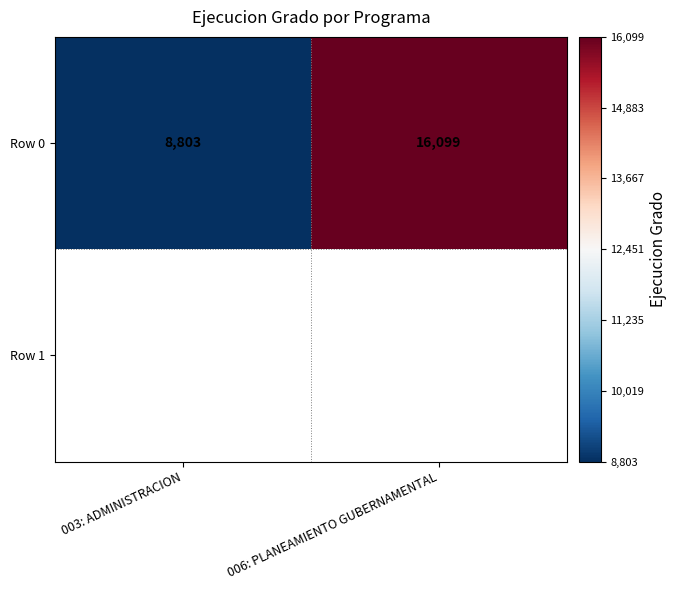

What is the smallest value displayed?

8803.0